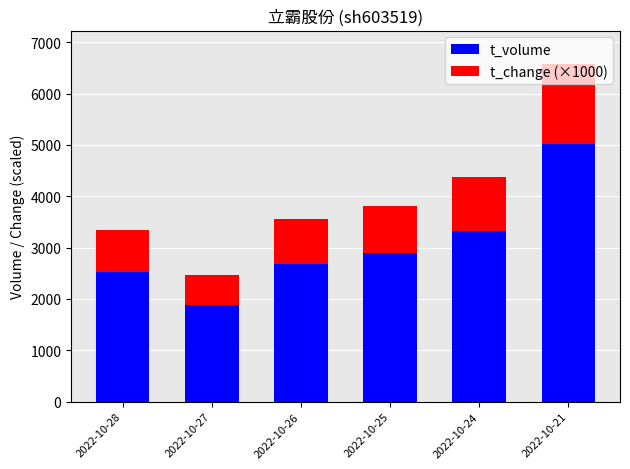

List the labels in order of t_volume value, smallest first.

2022-10-27, 2022-10-28, 2022-10-26, 2022-10-25, 2022-10-24, 2022-10-21